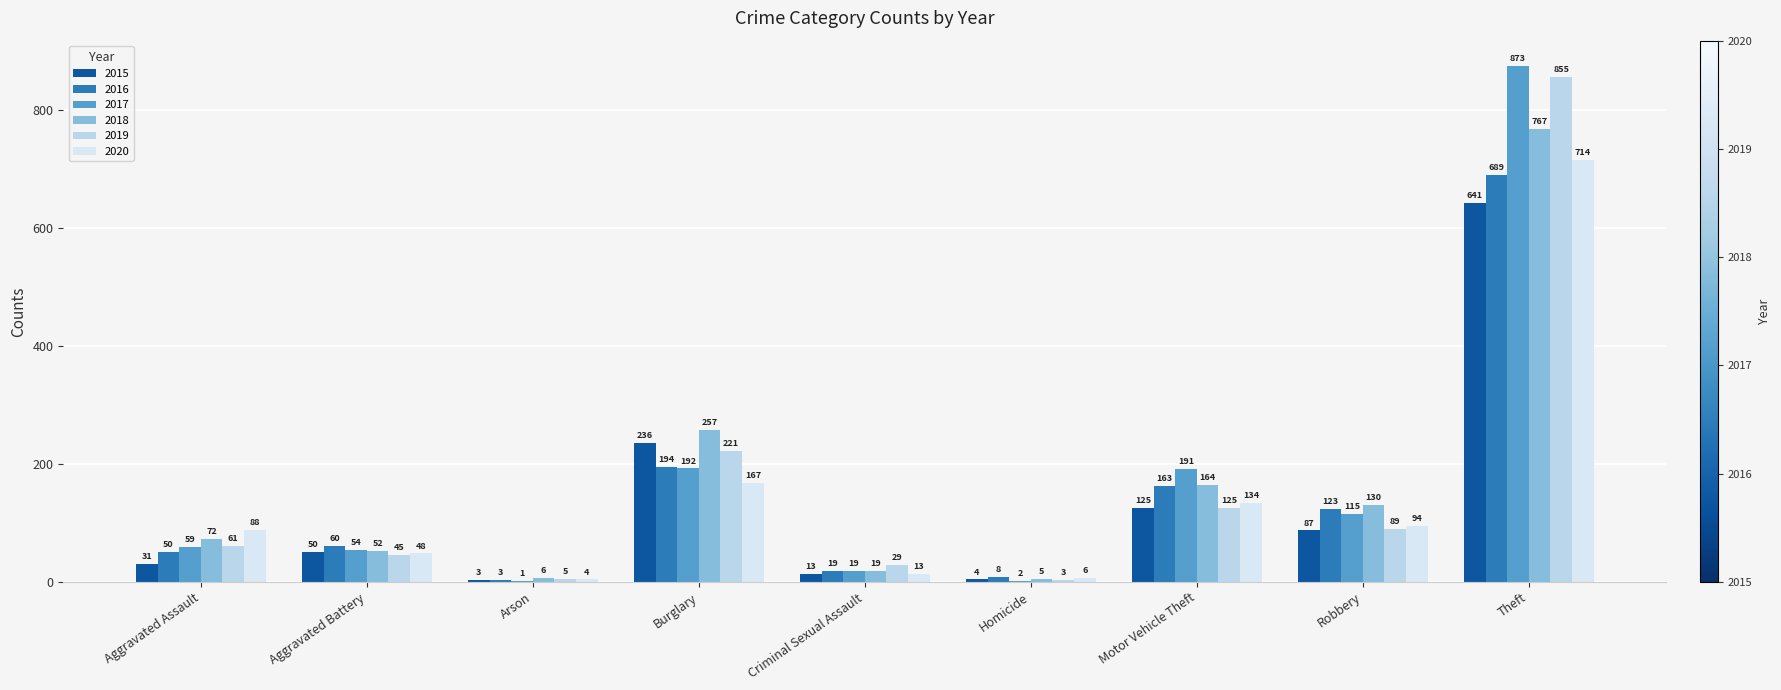

How many groups of bars are there?

9